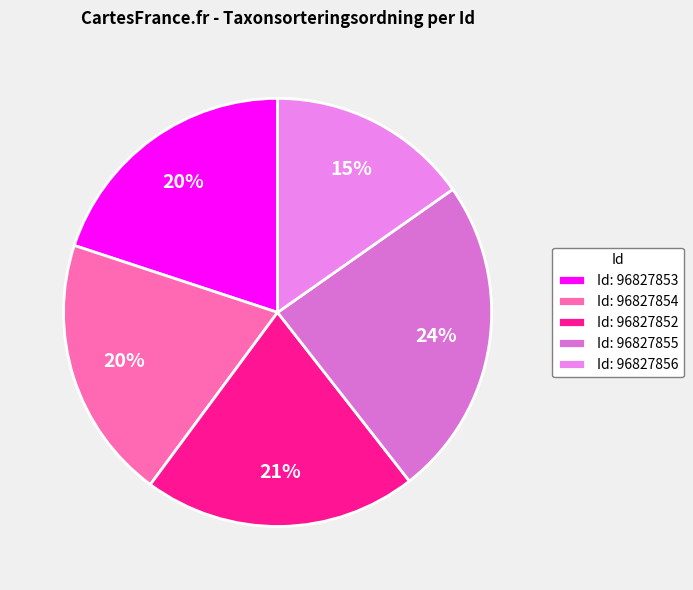

Count the number of slices in the pie.

5